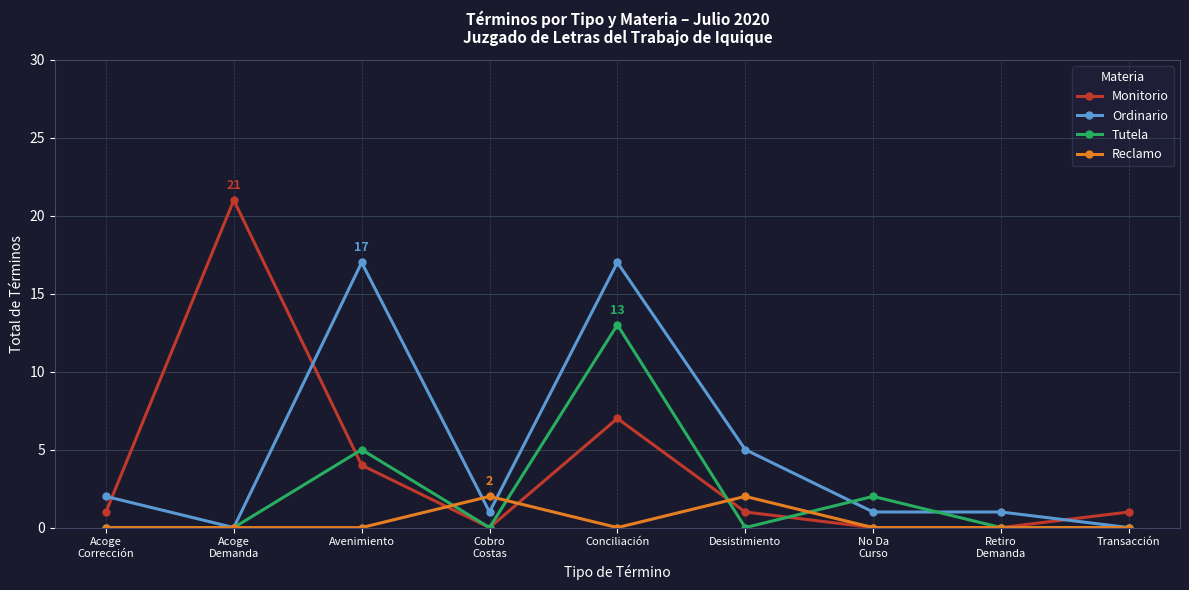

Does the chart display data point markers on the line(s)?

Yes